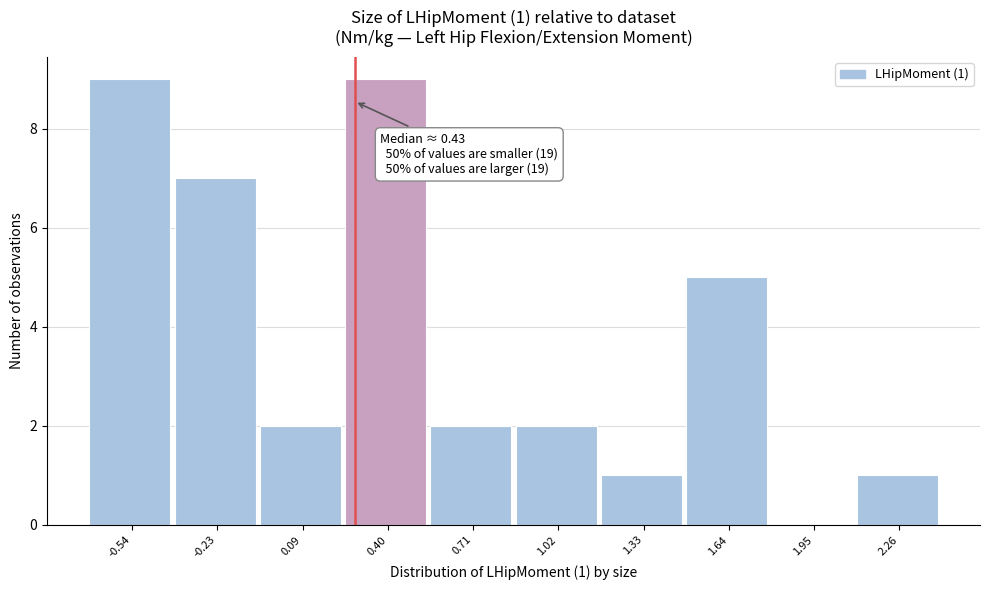

Reading right to left, what are all the values shown in this chart?

2.26=1	1.95=0	1.64=5	1.33=1	1.02=2	0.71=2	0.40=9	0.09=2	-0.23=7	-0.54=9